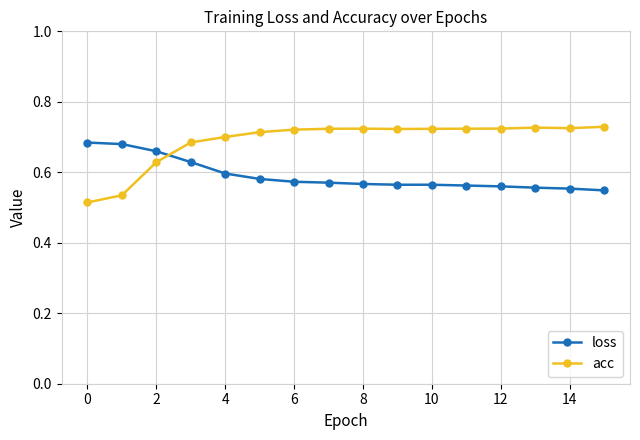

Which series has the largest range (max minus min)?

acc